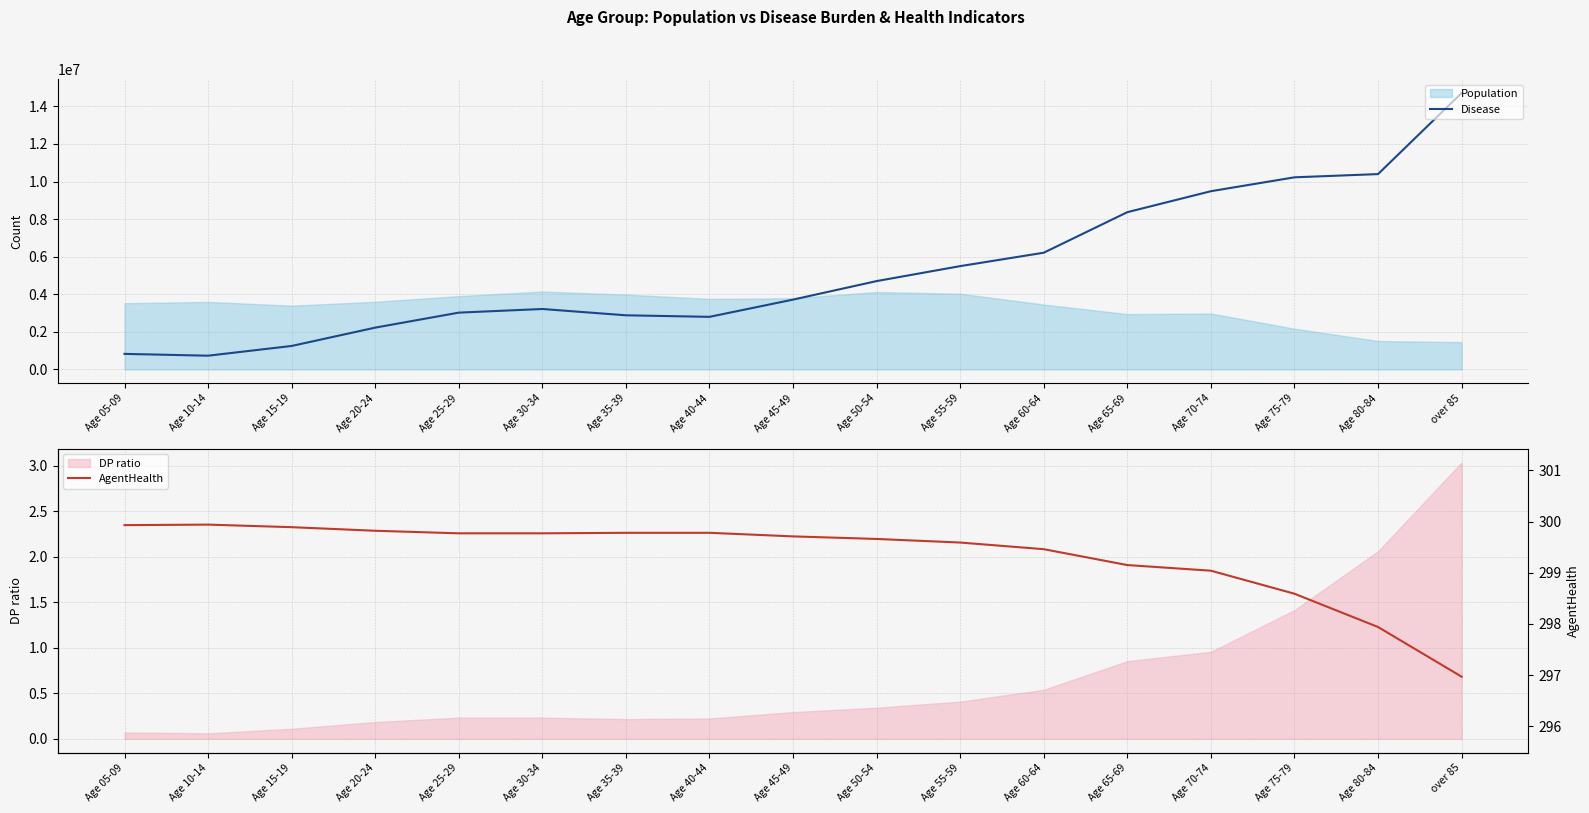

Rank the categories by Disease value from lowest to highest.

Age 10-14, Age 05-09, Age 15-19, Age 20-24, Age 40-44, Age 35-39, Age 25-29, Age 30-34, Age 45-49, Age 50-54, Age 55-59, Age 60-64, Age 65-69, Age 70-74, Age 75-79, Age 80-84, over 85